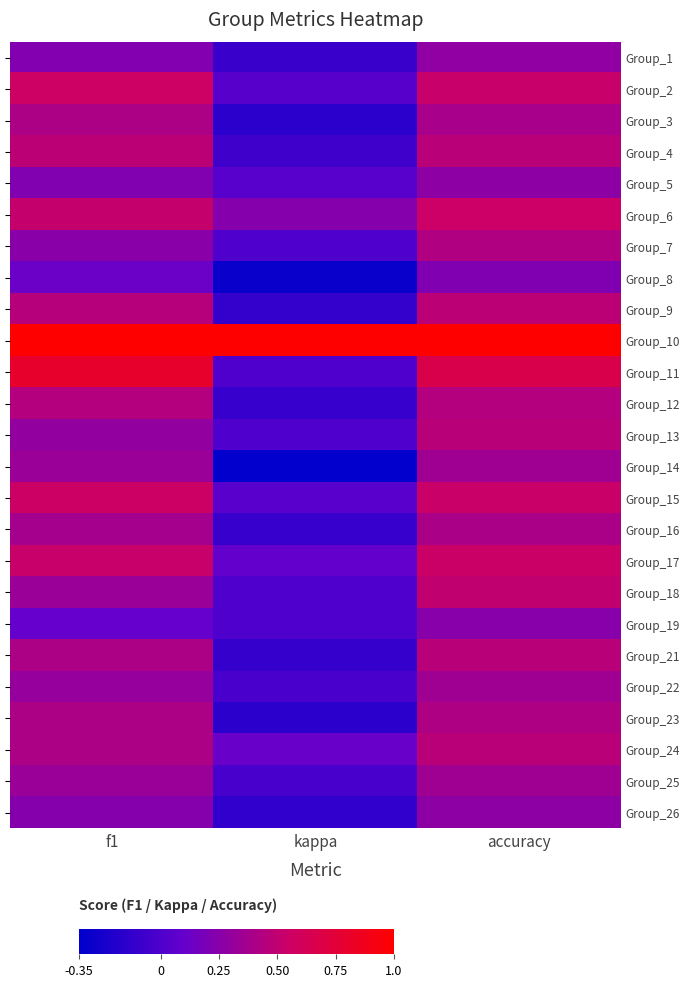

The Group_23 series shows 0.4 at accuracy. True or false?

True